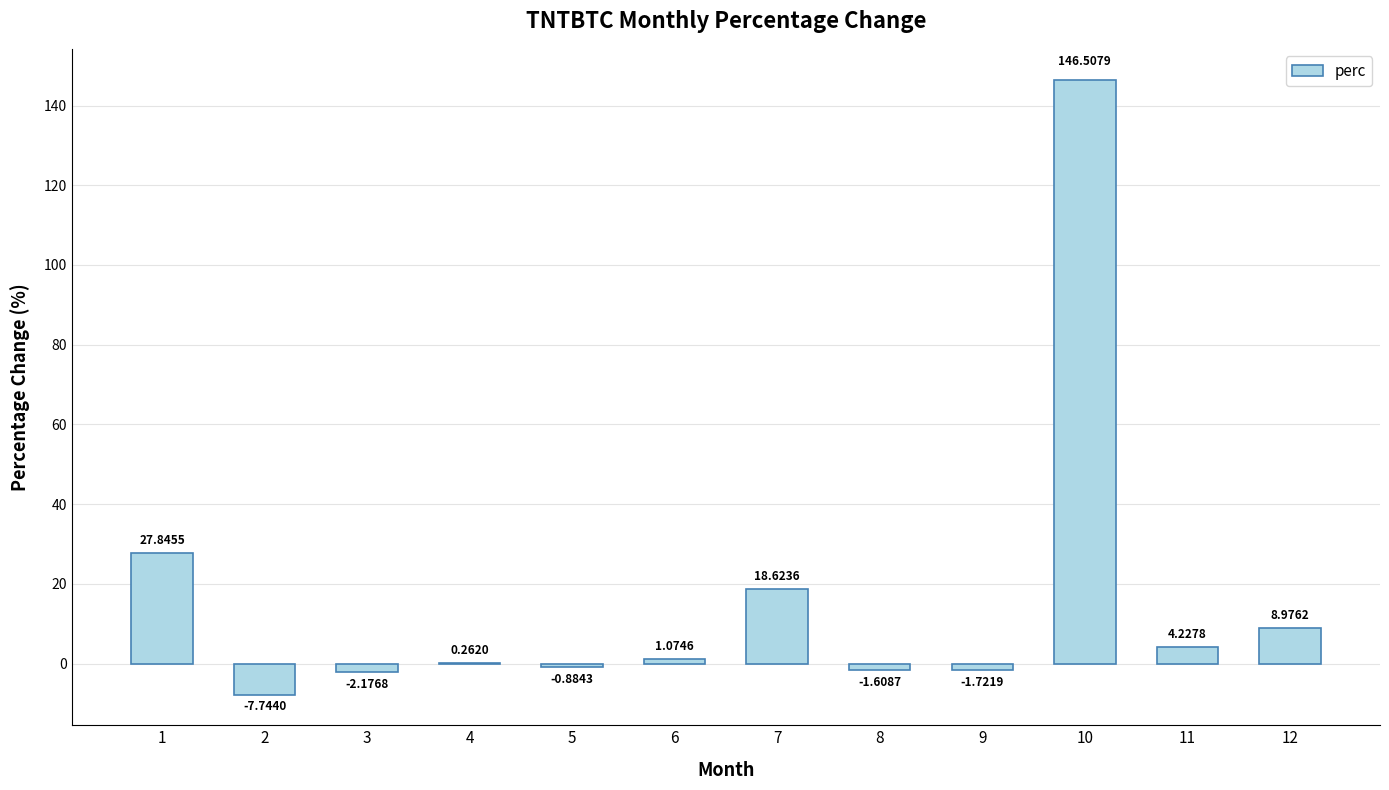

What is the sum of all values?

193.4